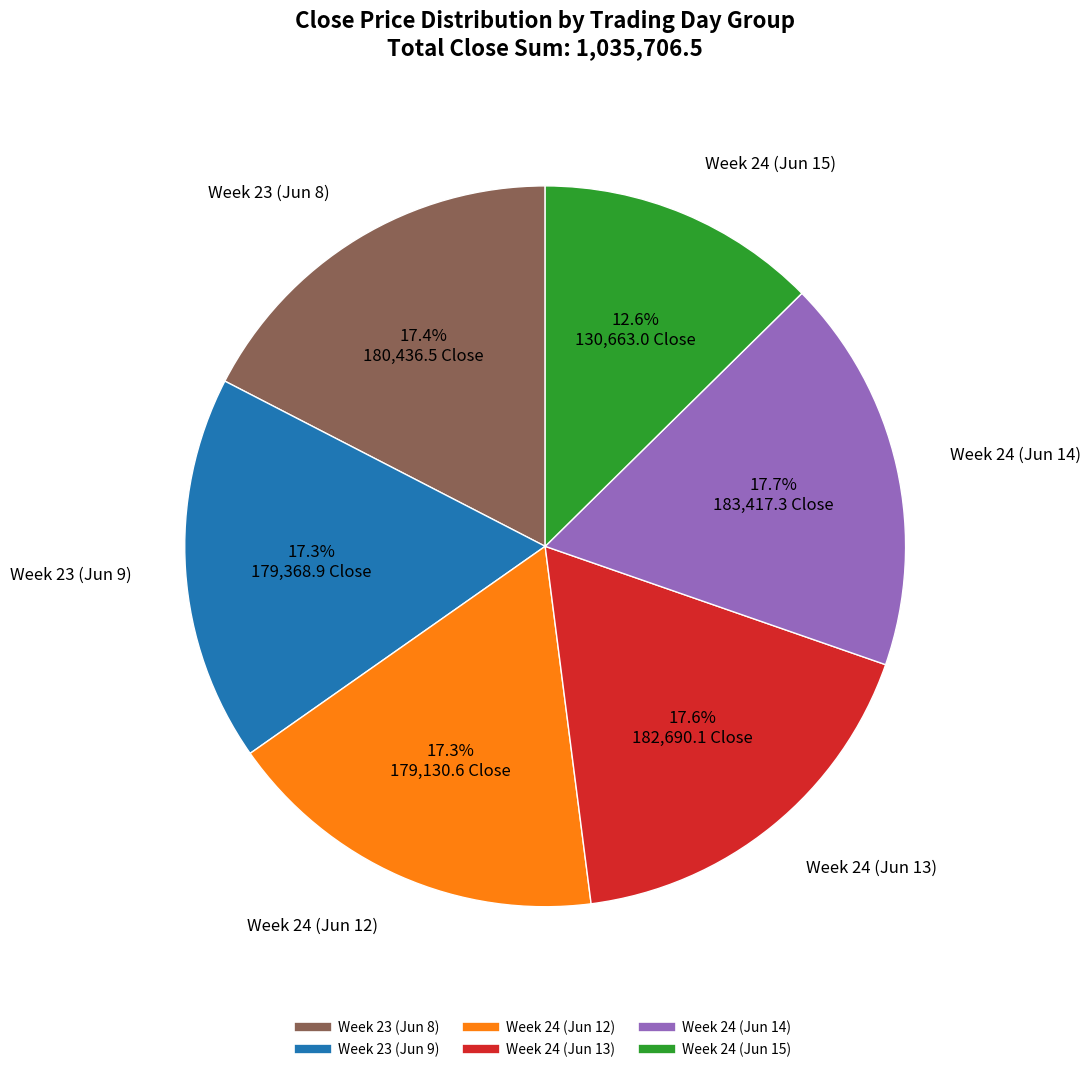

Is there a majority slice in this chart?

No